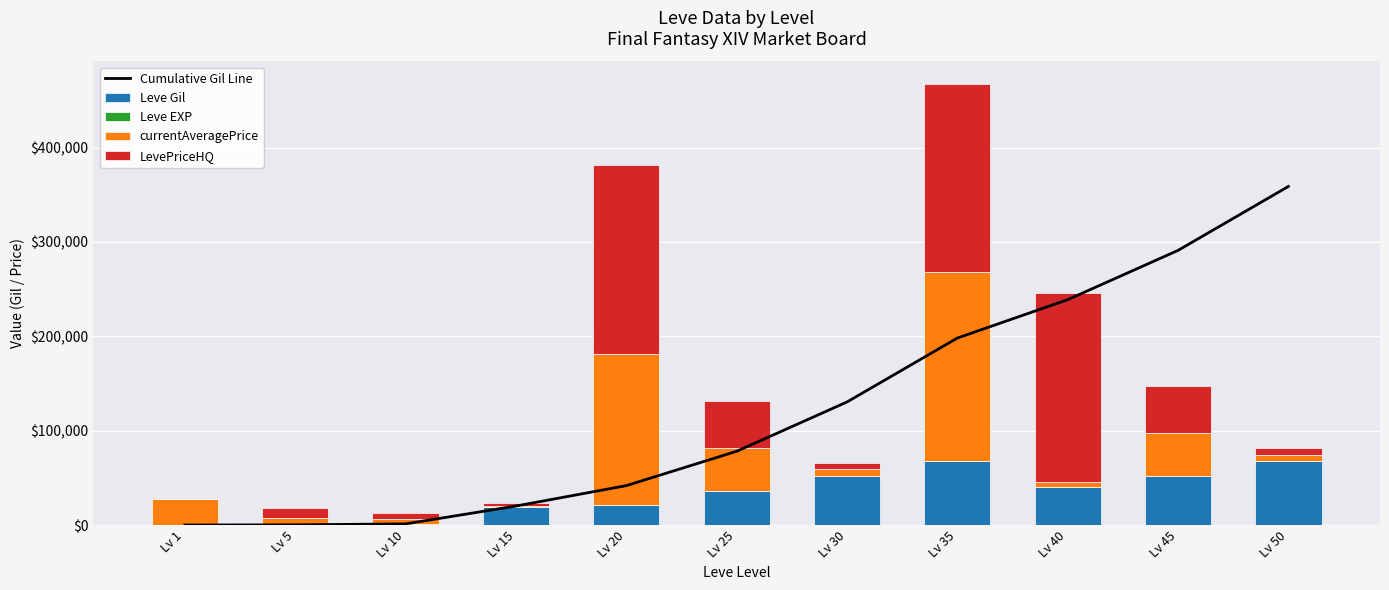

What is the difference between the second highest and second lowest values in the LevePriceHQ series?

196500